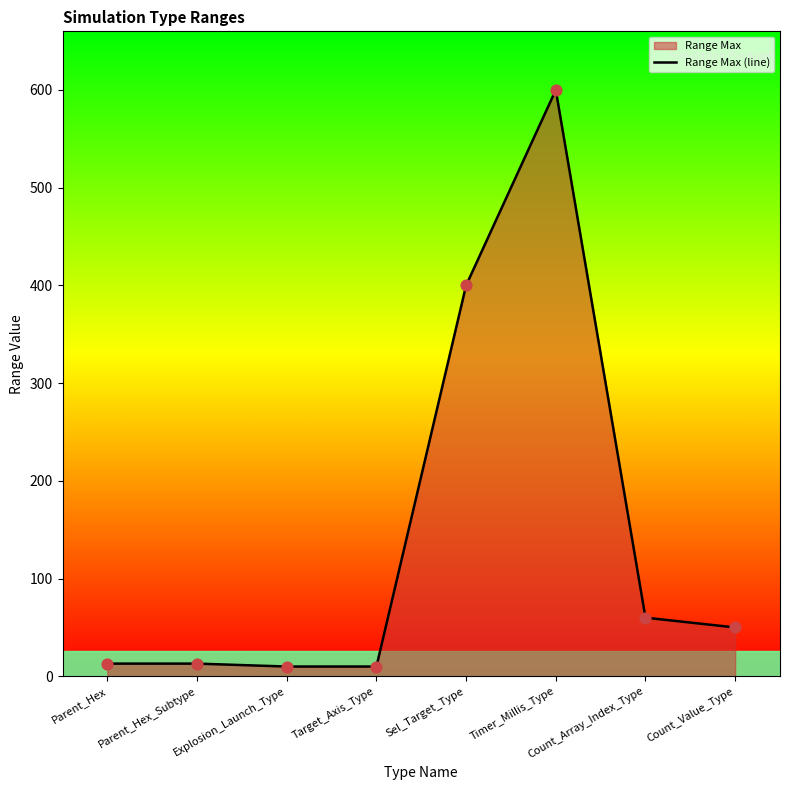

Approximately how many times larger is the value at Explosion_Launch_Type compared to Count_Value_Type?

0.2